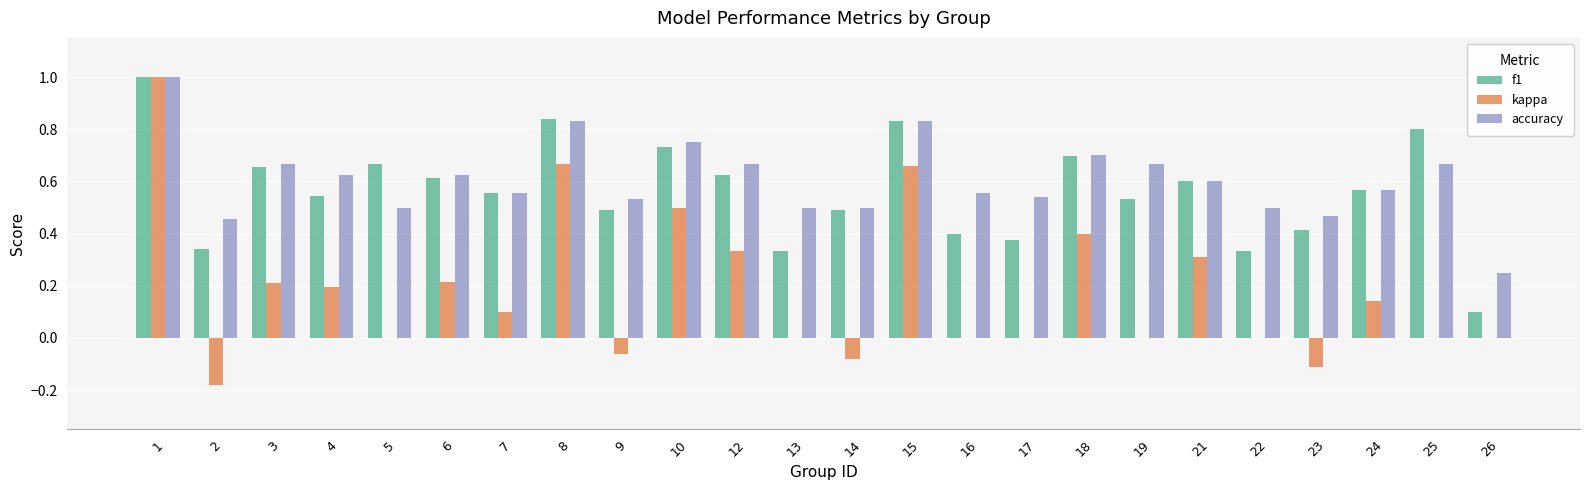

What is the sum of all accuracy values?

14.6